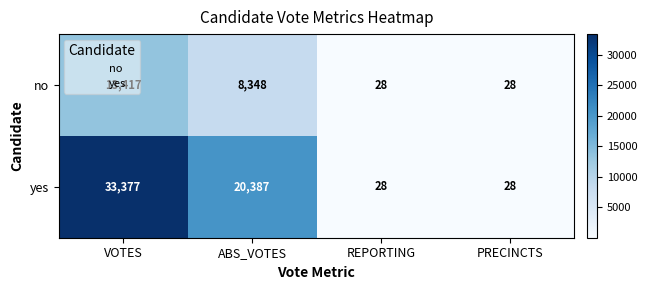

Which label corresponds to the largest value in the chart?

VOTES